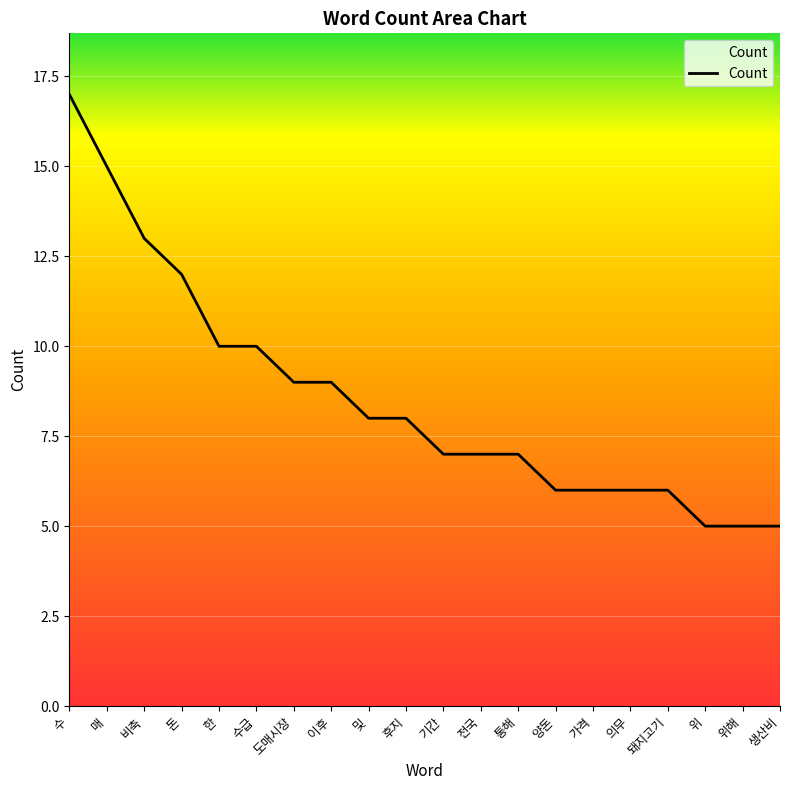

What is the difference between the maximum and minimum values?

12